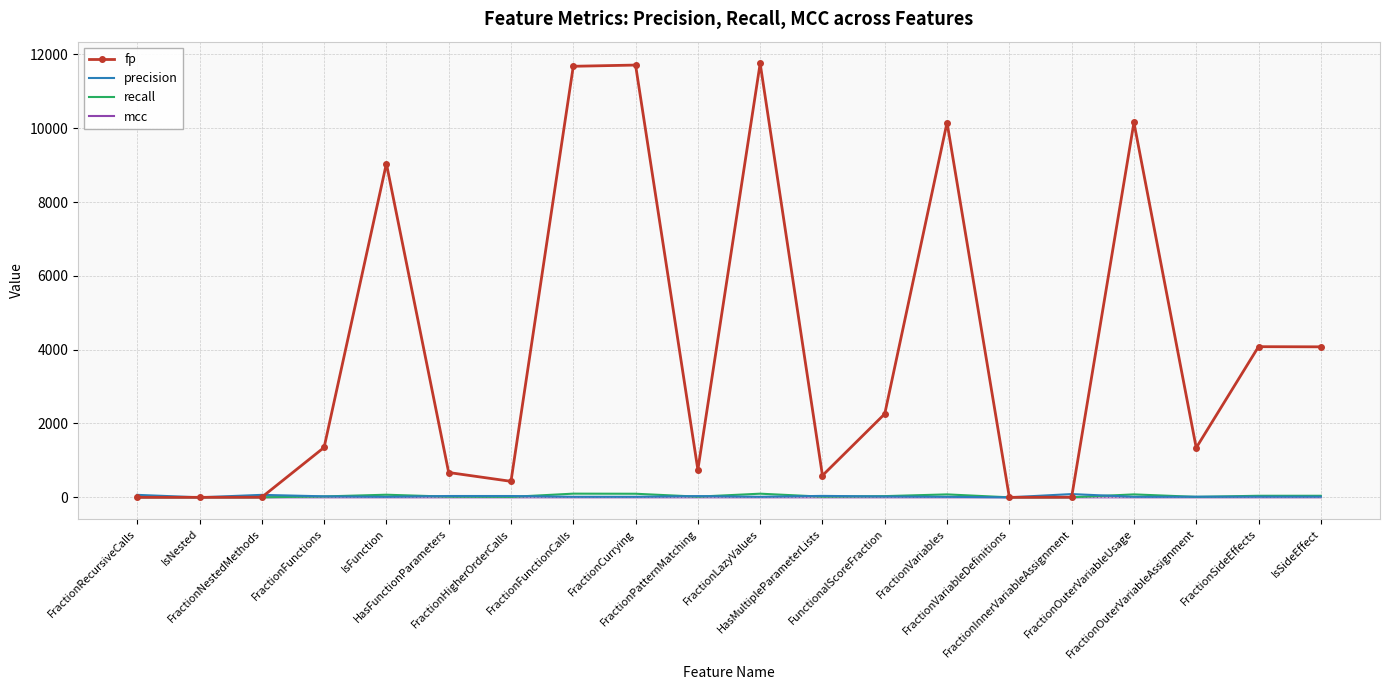

Which series has the largest range (max minus min)?

fp